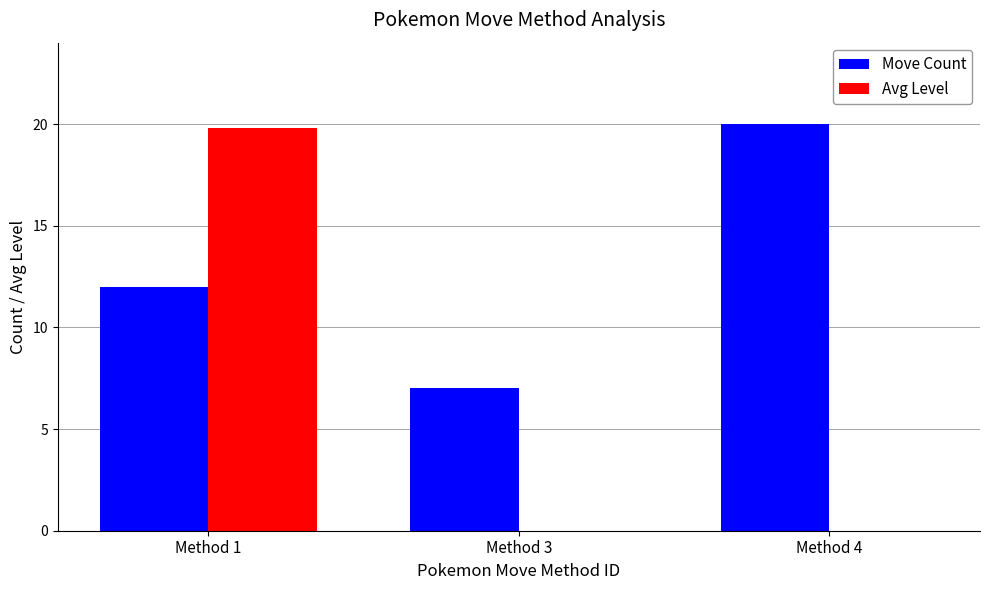

How many groups of bars are there?

3